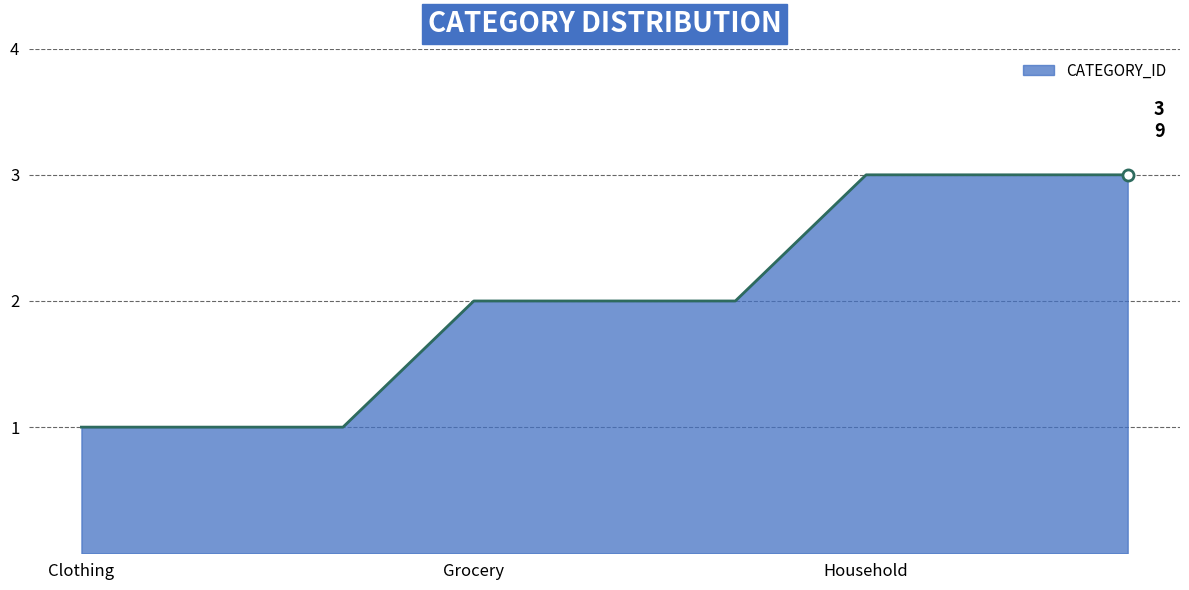

What is the greatest value displayed?

3